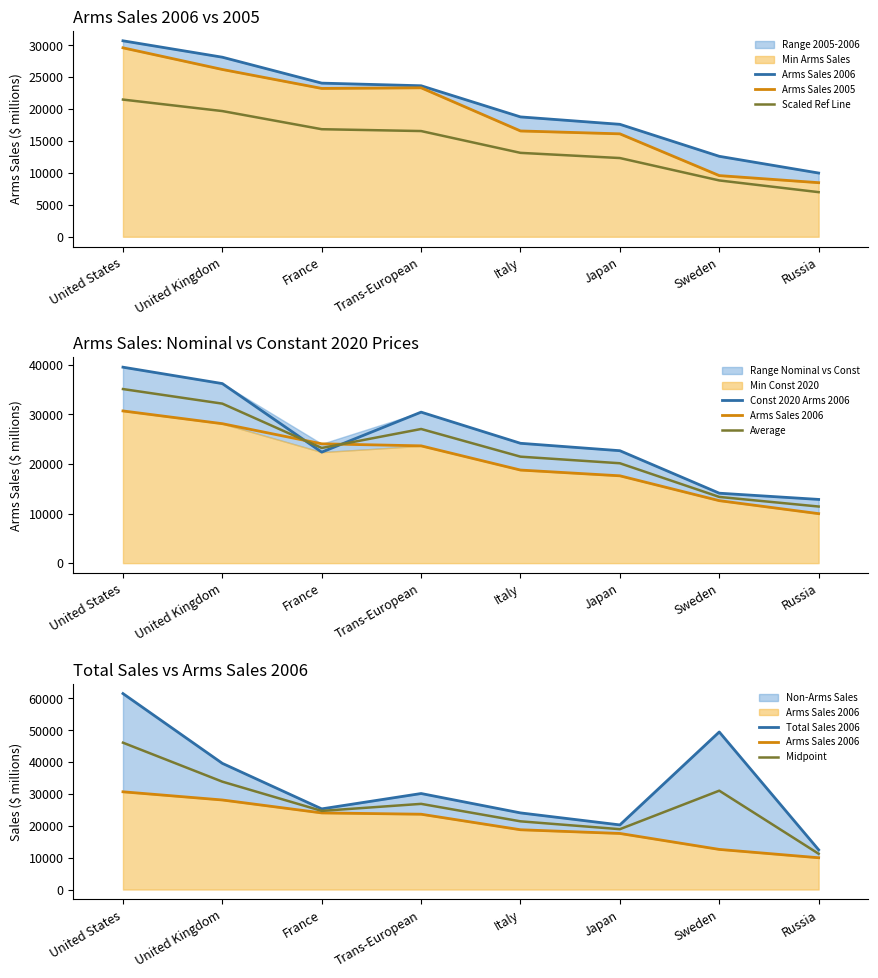

The value of Arms Sales 2005 at Russia is 13762. True or false?

False